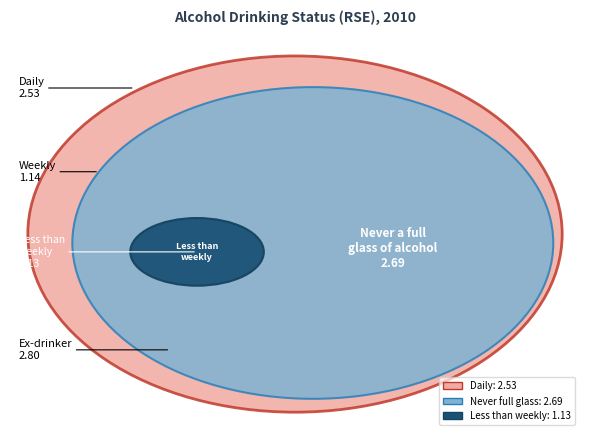

The Weekly slice represents 23% of the pie. True or false?

False